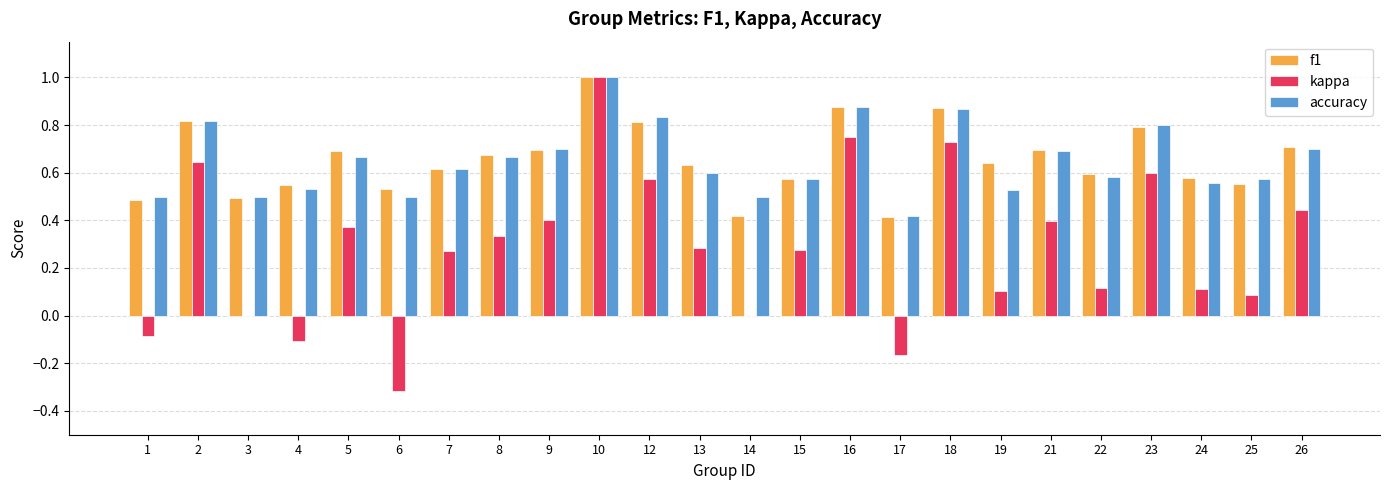

What are all the series names shown in the legend?

f1, kappa, accuracy